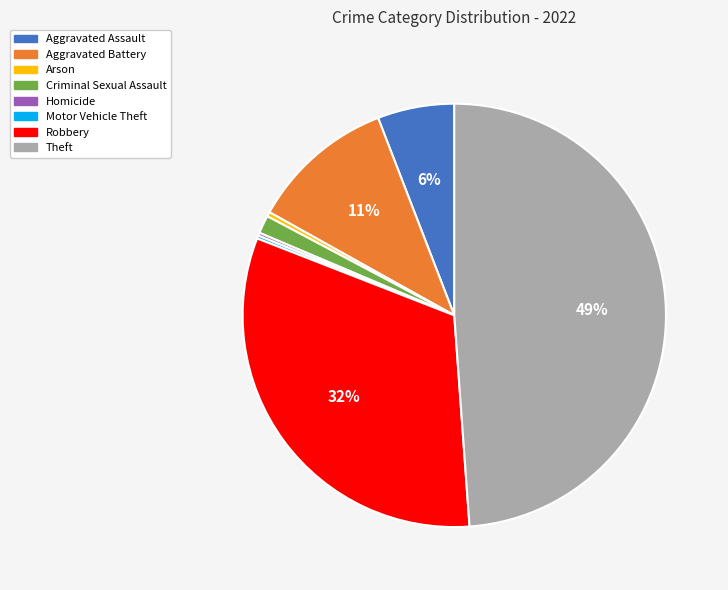

Do Aggravated Battery and Robbery together represent more than half of the pie?

No